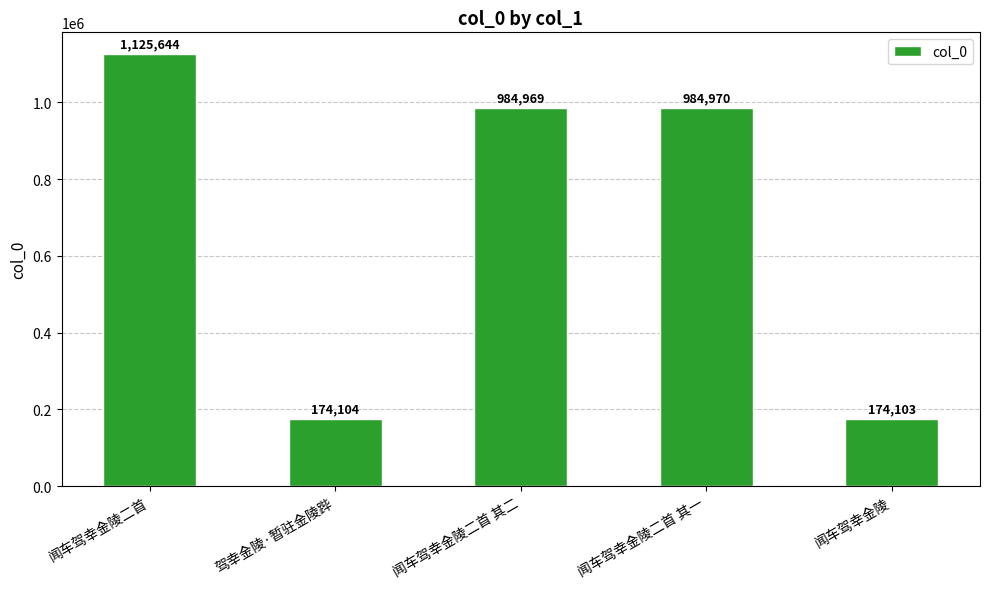

Rank the categories by value from highest to lowest.

闻车驾幸金陵二首, 闻车驾幸金陵二首 其一, 闻车驾幸金陵二首 其二, 驾幸金陵·暂驻金陵跸, 闻车驾幸金陵